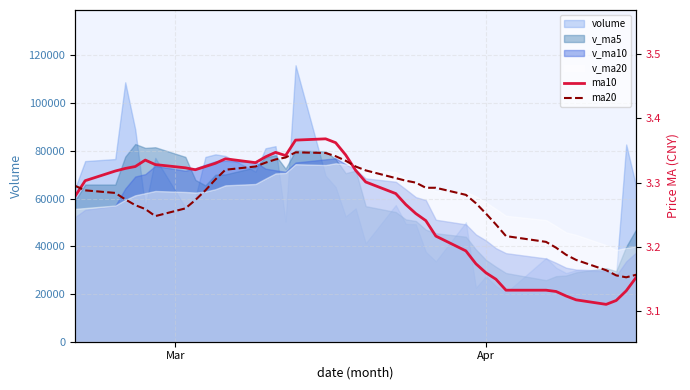

Does the chart have visible grid lines?

Yes